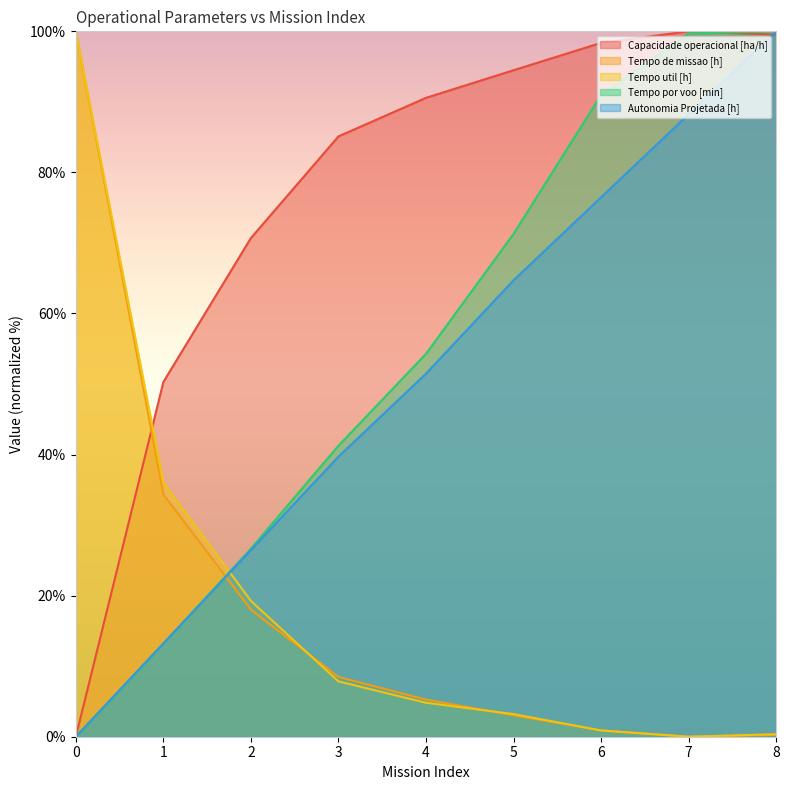

What is the spread (max minus min) of values at 2?

52.7